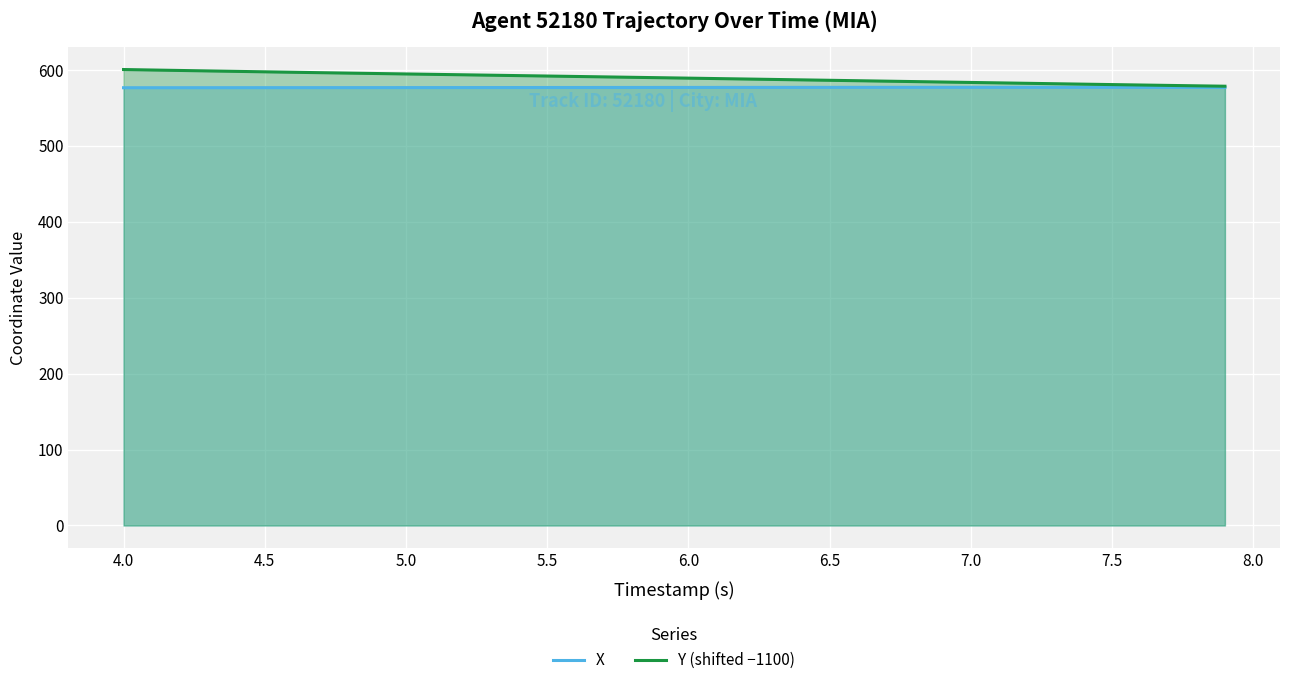

Reading left to right, transcribe all the data shown in this chart.

X: 576.5	576.5	576.5	576.6	576.6	576.6	576.6	576.6	576.7	576.7	576.7	576.7	576.7	576.7	576.8	576.8	576.8	576.8	576.9	576.9	576.9	576.9	576.9	577.0	577.0	577.0	577.0	577.0	577.0	577.0	577.0	577.0	577.0	577.0	577.0	577.0	577.0	576.9	576.9	576.8
Y (shifted −1100): 600.5	599.9	599.2	598.6	598.0	597.5	596.9	596.3	595.8	595.2	594.7	594.1	593.6	593.0	592.5	591.9	591.4	590.8	590.2	589.7	589.1	588.6	588.0	587.4	586.9	586.3	585.7	585.2	584.6	584.0	583.5	582.9	582.3	581.8	581.2	580.7	580.1	579.6	579.0	578.5